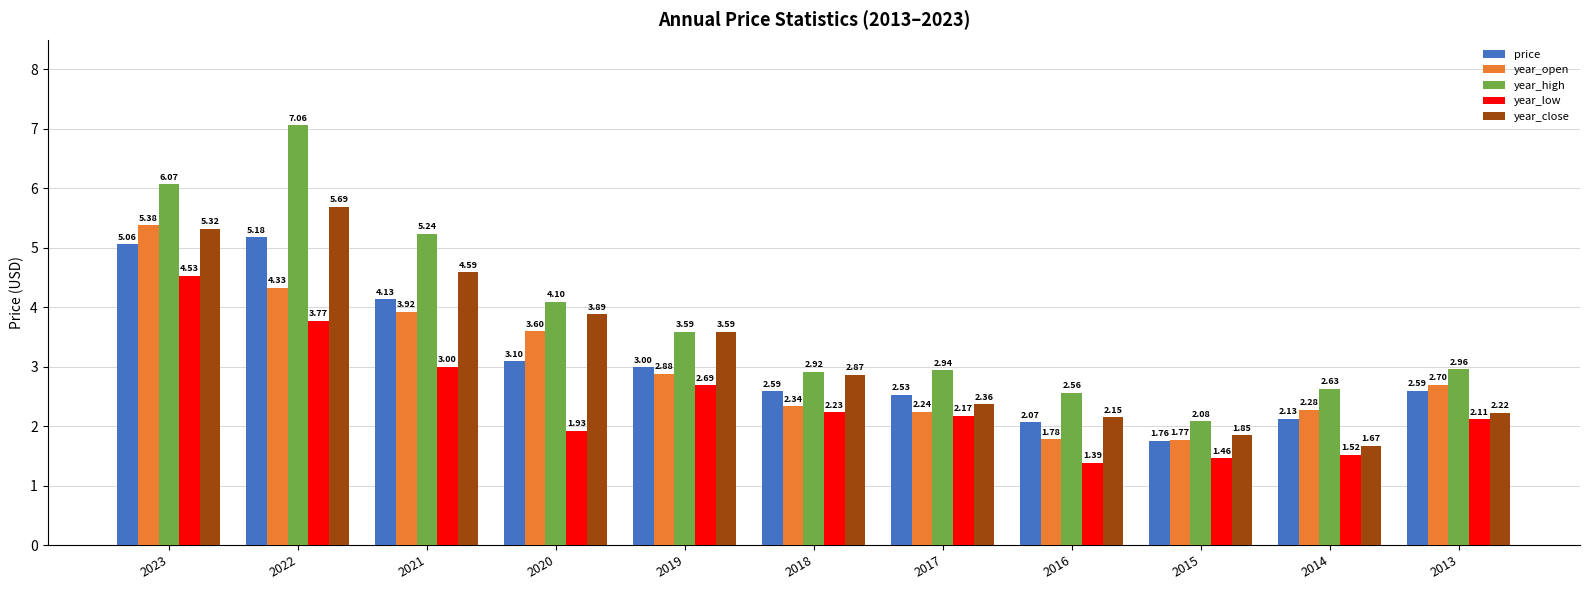

Which series has the widest spread of values?

year_high